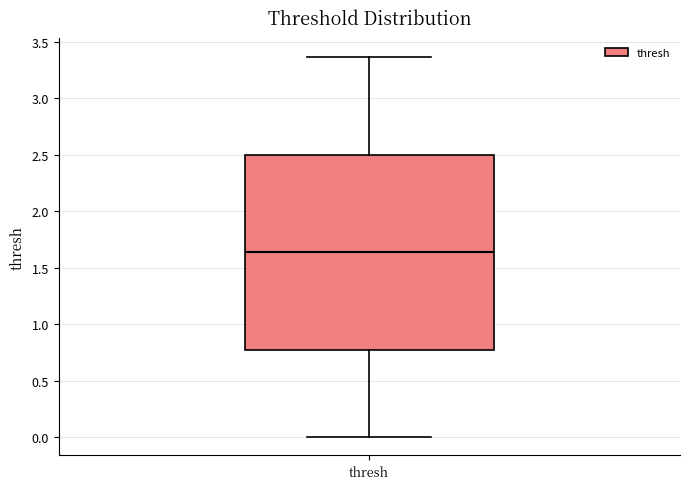

Read this box plot against the y-axis: the position of the median line, the range covered by the box, and the ends of both whiskers. The values are not printed on the chart, so give them approximately, as read against the axis.

median 1.65, box 0.80 to 2.50, whiskers 0.00 to 3.35